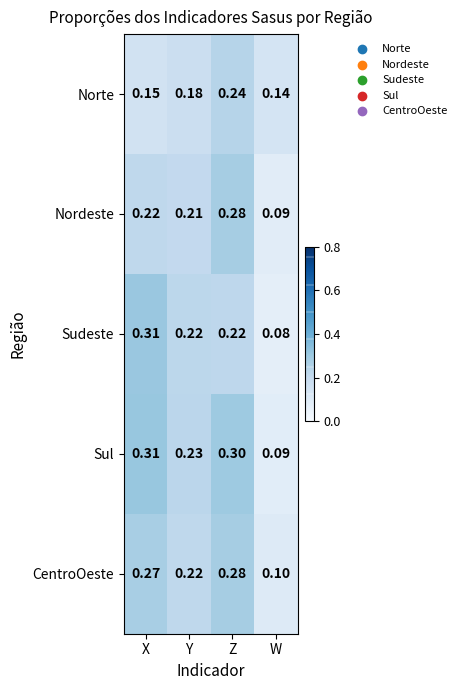

Where is Sudeste nearest to the value 0?

W